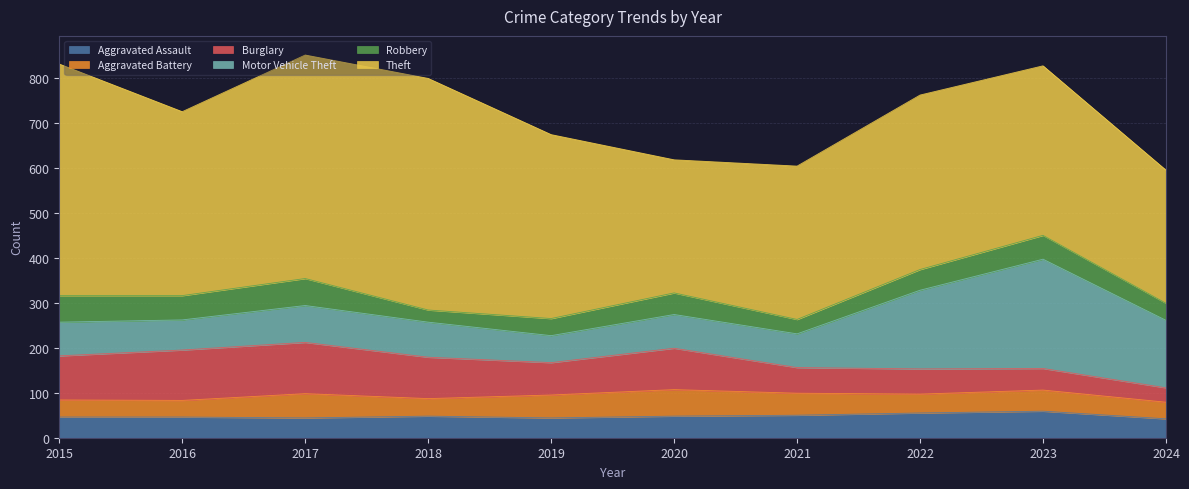

The Aggravated Assault series shows 44 at 2019. True or false?

True